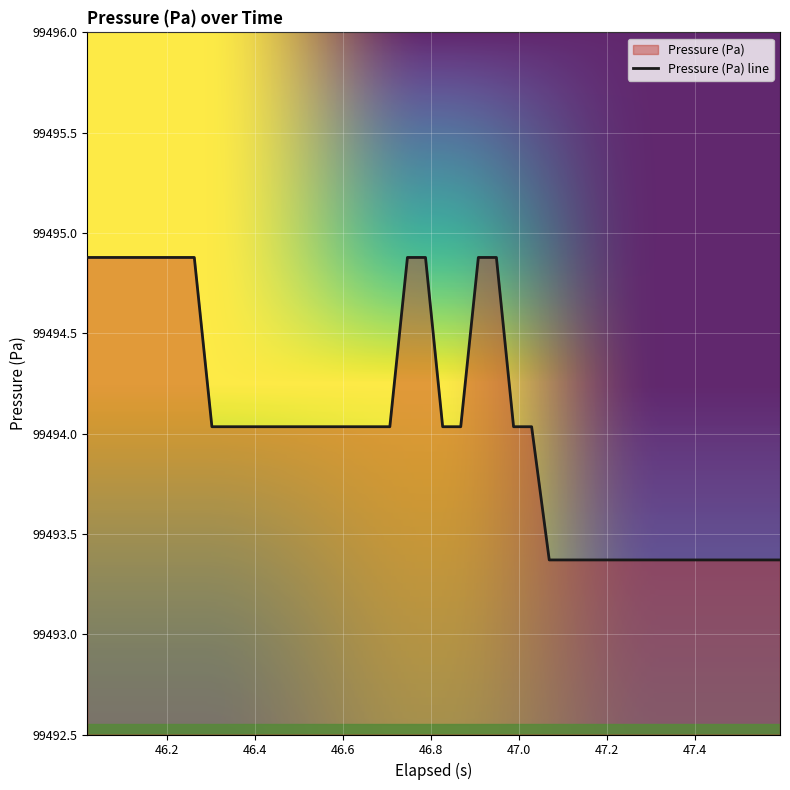

What is the value of the 15th point from the left?

99494.0